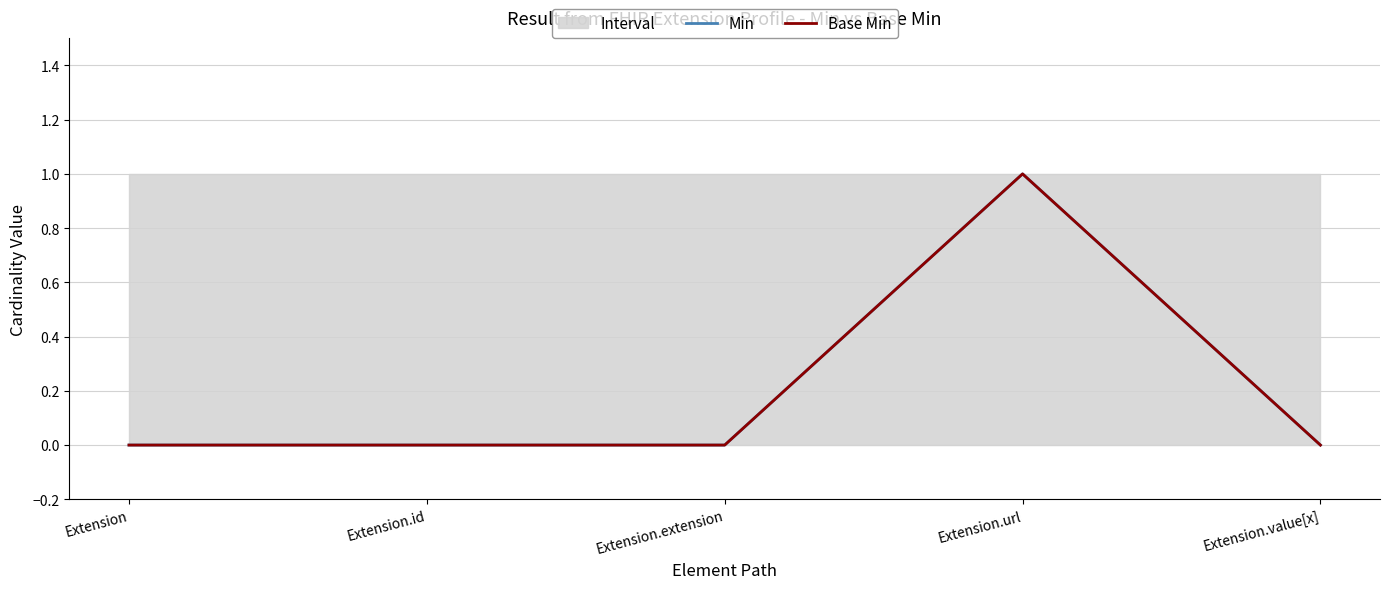

True or false: Min and Base Min cross at least once.

False